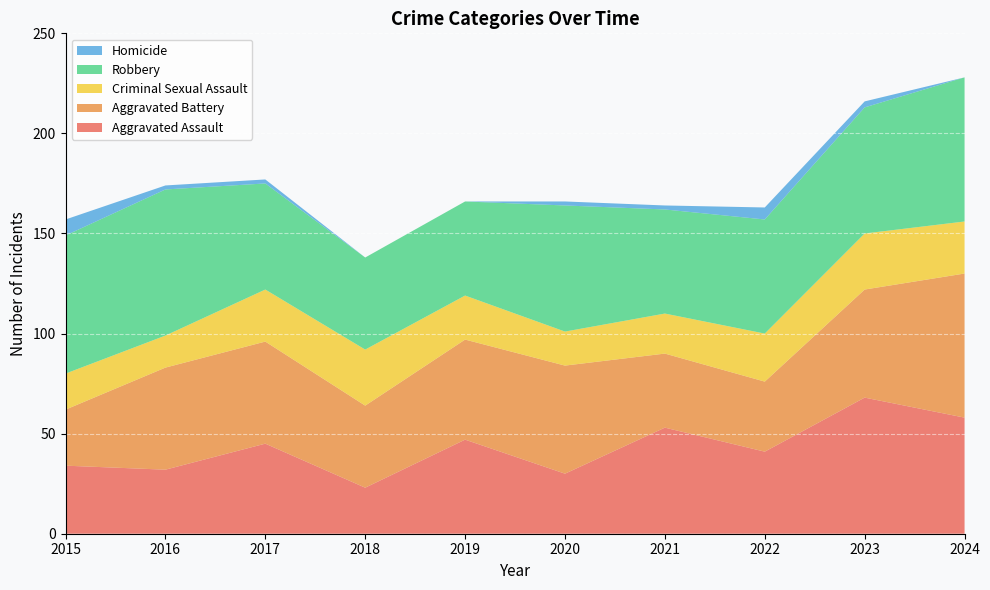

Reading left to right, what are all the values shown in this chart?

Aggravated Assault: 34	32	45	23	47	30	53	41	68	58
Aggravated Battery: 28	51	51	41	50	54	37	35	54	72
Criminal Sexual Assault: 18	16	26	28	22	17	20	24	28	26
Robbery: 69	73	53	46	47	63	52	57	63	72
Homicide: 8	2	2	0	0	2	2	6	3	0